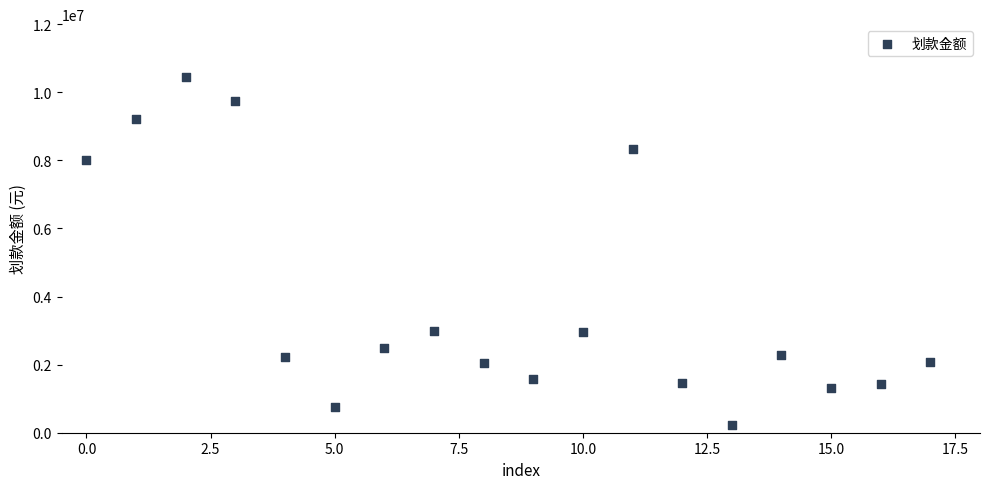

What is the range of Y values (max minus min)?

10230000